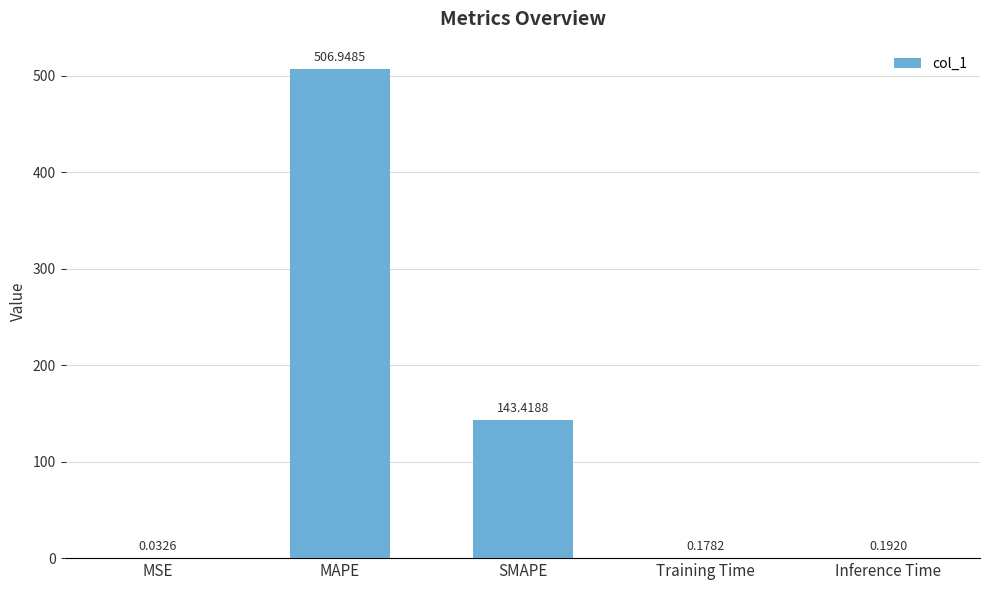

Where is the data nearest to the value 253?

SMAPE